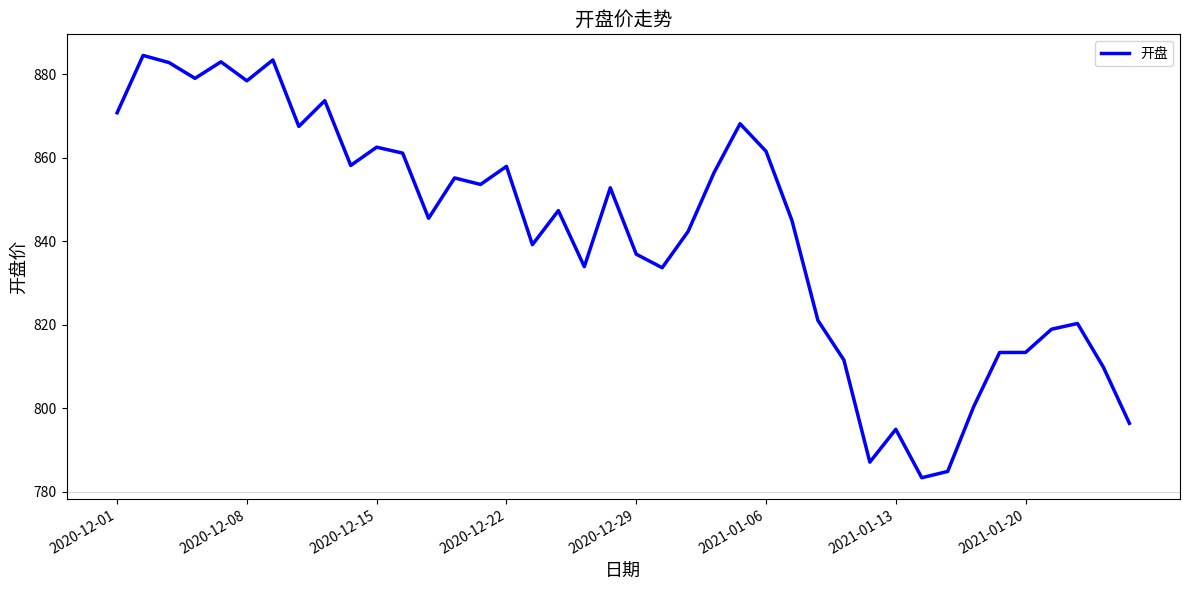

What is the maximum value shown in the chart?

884.5